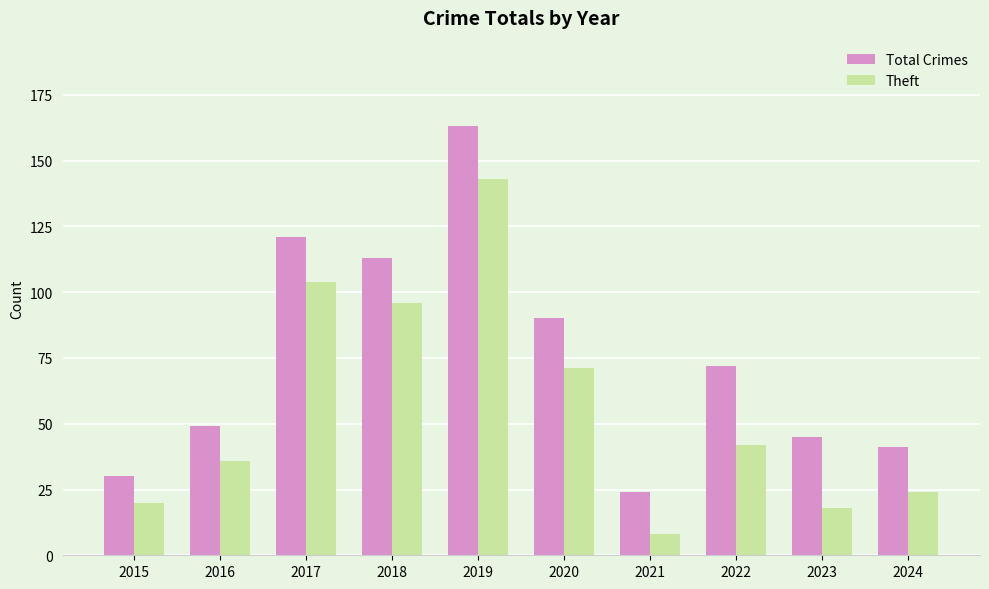

What are all the series names shown in the legend?

Total Crimes, Theft